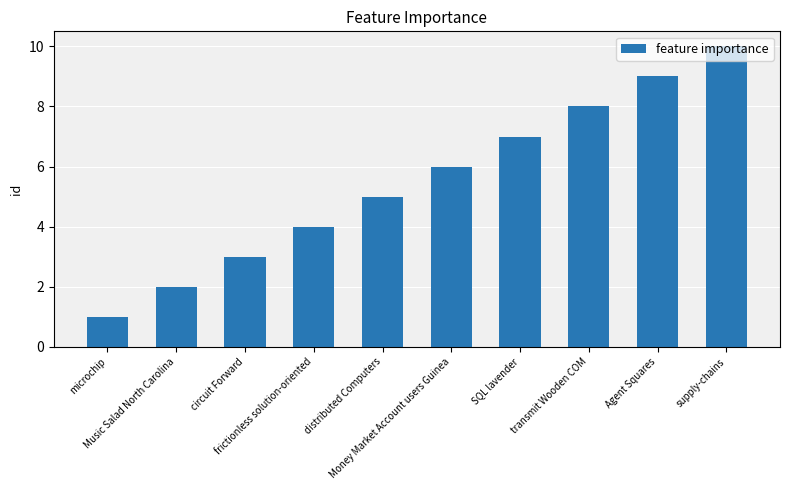

Which category has the highest value across all series?

supply-chains